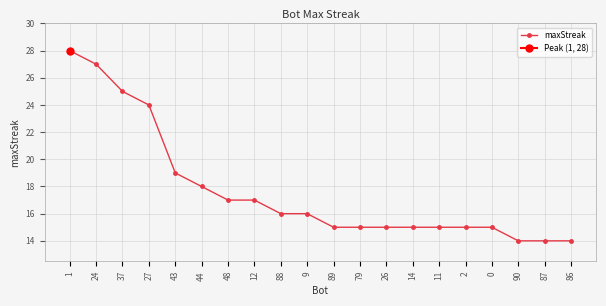

How many categories are shown in the chart?

20